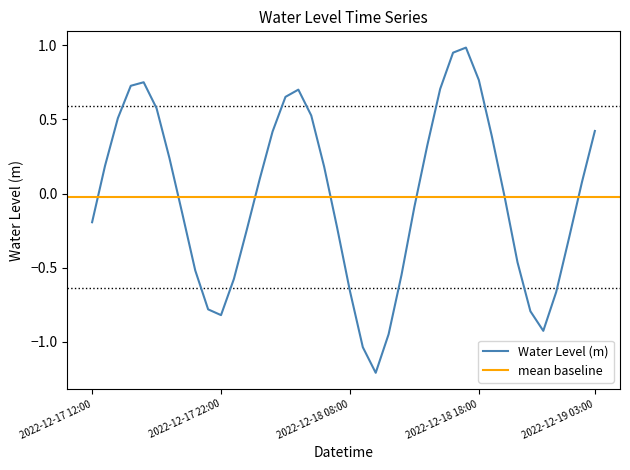

Rank the categories by value from highest to lowest.

2022-12-18 17:00, 2022-12-18 16:00, 2022-12-18 18:00, 2022-12-17 16:00, 2022-12-17 15:00, 2022-12-18 15:00, 2022-12-18 04:00, 2022-12-18 03:00, 2022-12-17 17:00, 2022-12-18 05:00, 2022-12-17 14:00, 2022-12-19 03:00, 2022-12-18 02:00, 2022-12-18 19:00, 2022-12-18 14:00, 2022-12-17 18:00, 2022-12-17 13:00, 2022-12-18 06:00, 2022-12-18 01:00, 2022-12-19 02:00, 2022-12-18 20:00, 2022-12-18 13:00, 2022-12-17 19:00, 2022-12-17 12:00, 2022-12-18 07:00, 2022-12-18 00:00, 2022-12-19 01:00, 2022-12-18 21:00, 2022-12-17 20:00, 2022-12-18 12:00, 2022-12-17 23:00, 2022-12-18 08:00, 2022-12-19 00:00, 2022-12-17 21:00, 2022-12-18 22:00, 2022-12-17 22:00, 2022-12-18 23:00, 2022-12-18 11:00, 2022-12-18 09:00, 2022-12-18 10:00